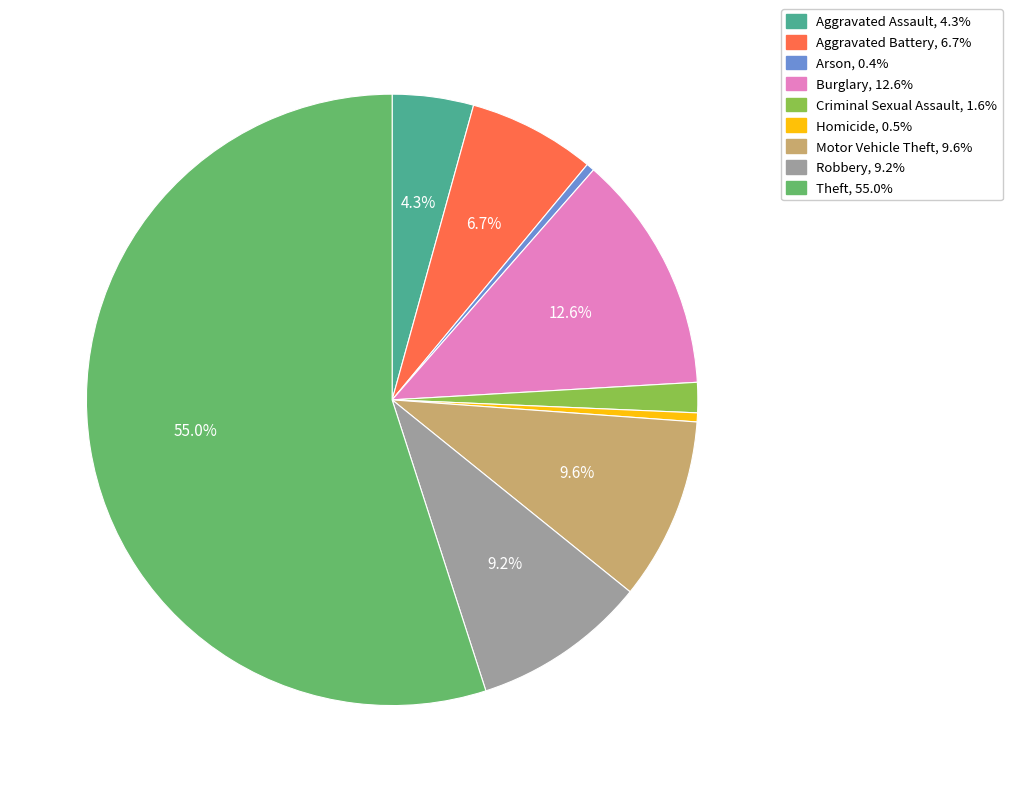

How many slices are in this pie chart?

9